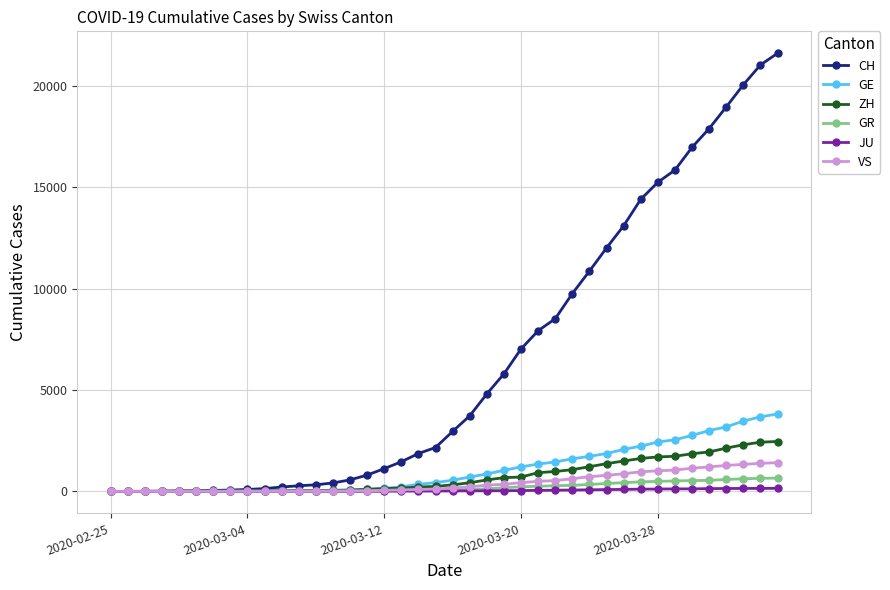

Which series has the largest total across all categories?

CH